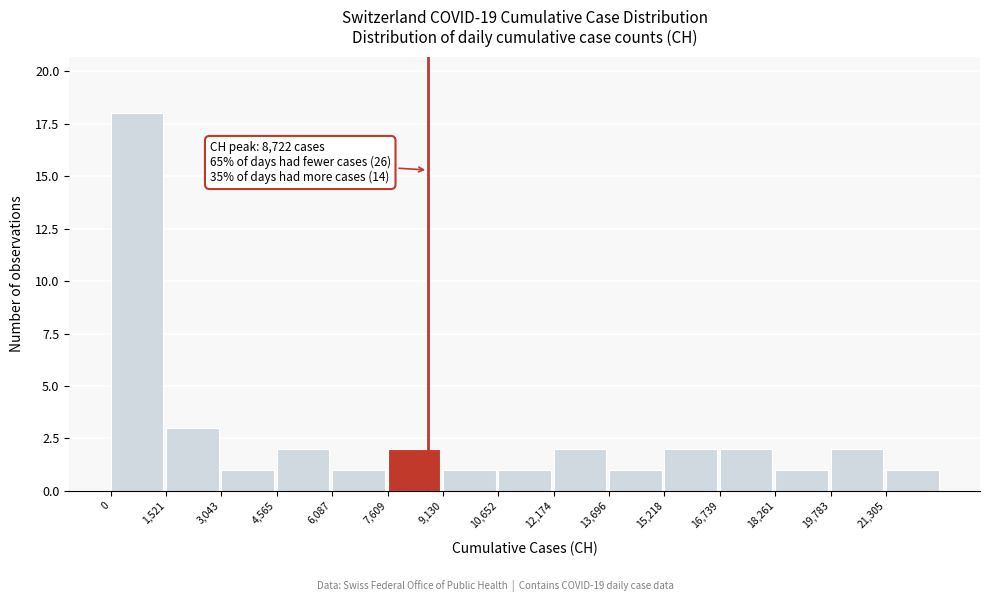

Over which range of the x-axis is the bar tallest?

0 to 1600